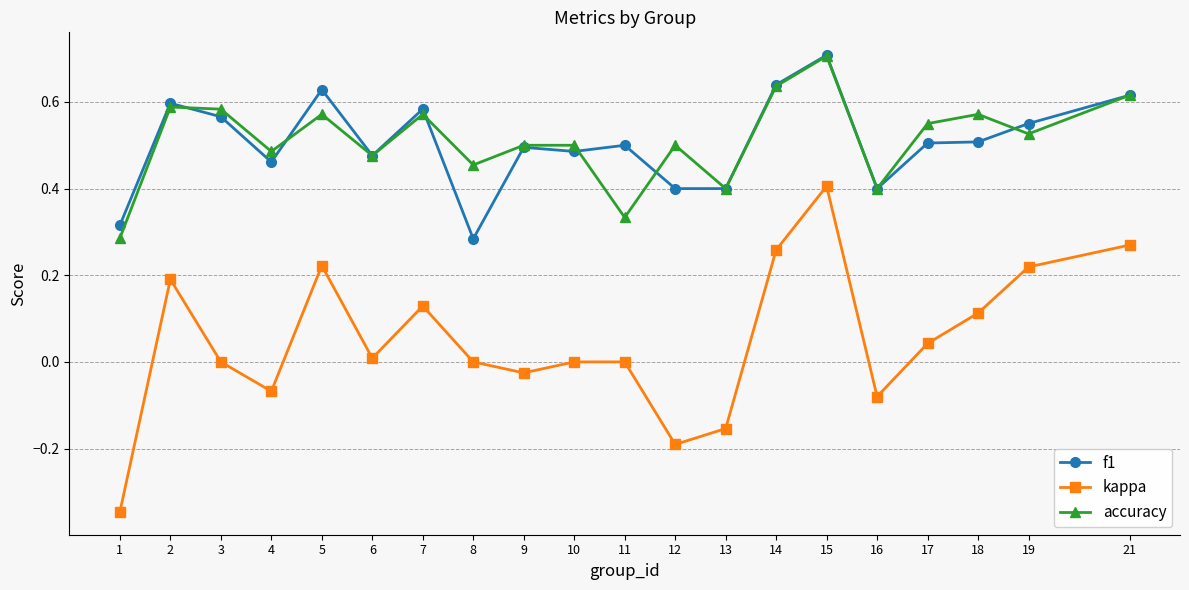

At which category does the chart reach its peak across all series?

15